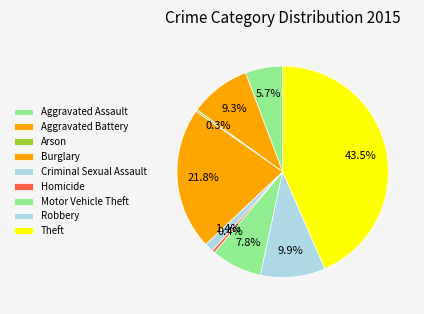

True or false: Homicide accounts for 1% of the total.

False